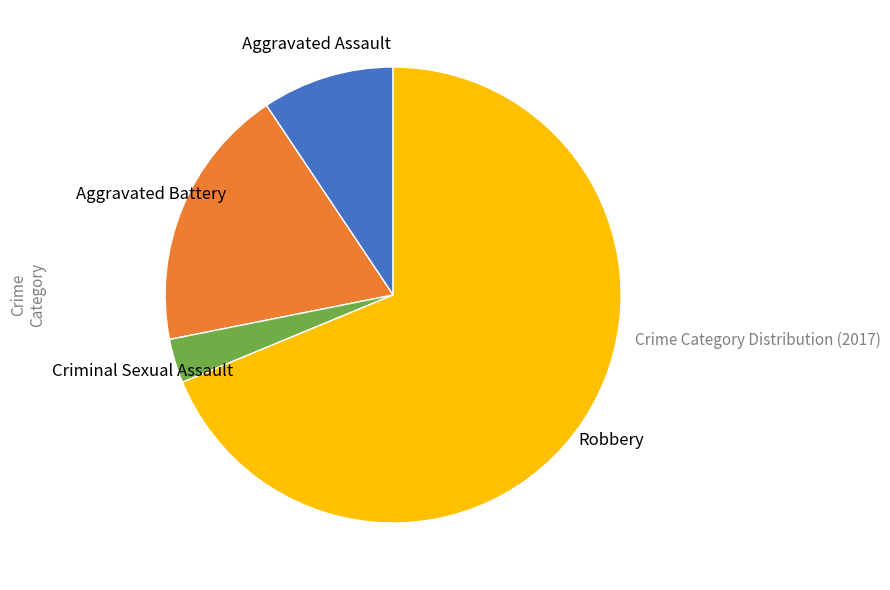

Approximately how many times larger is the value at Aggravated Battery compared to Aggravated Assault?

2.0